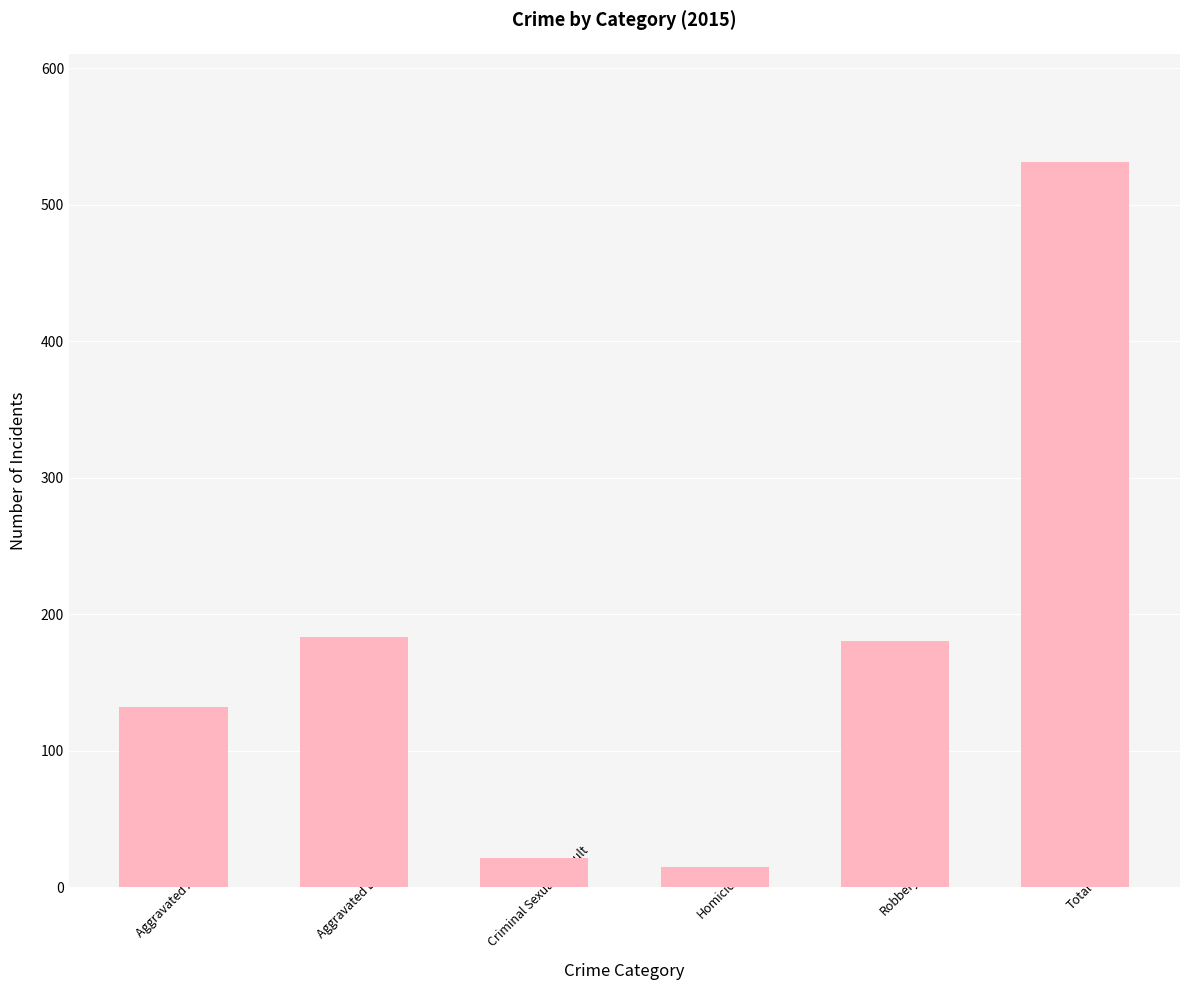

What is the label of the 5th bar from the right?

Aggravated Battery